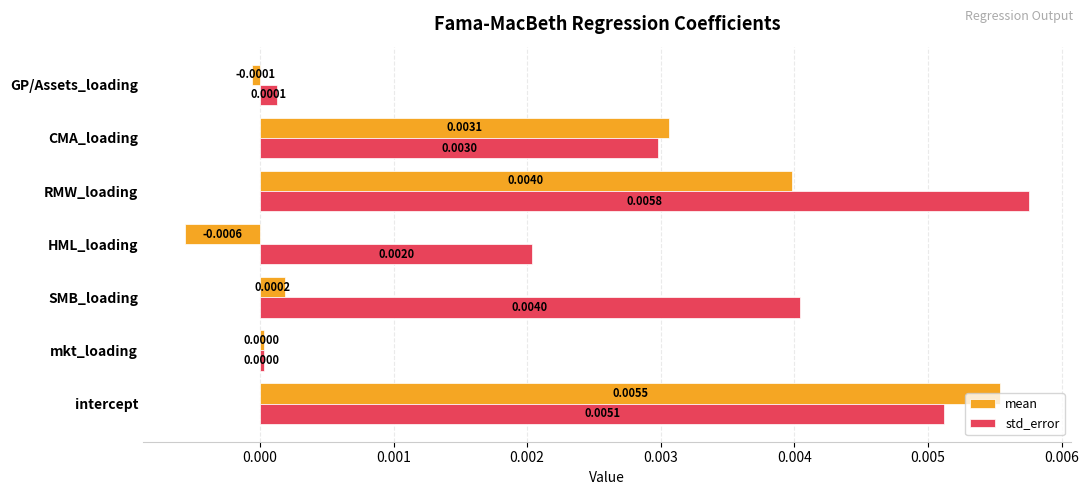

Count the number of categories in the chart.

7